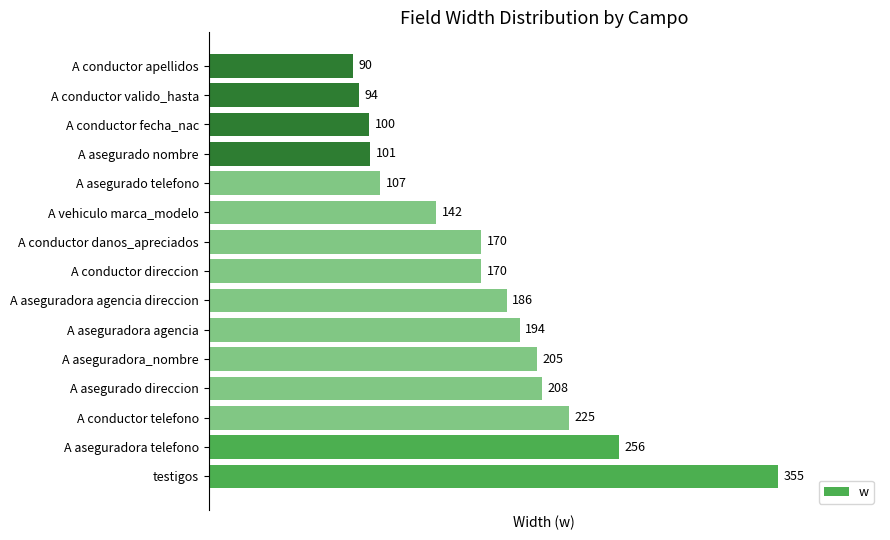

Is it true that the value at A conductor danos_apreciados is 75?

False